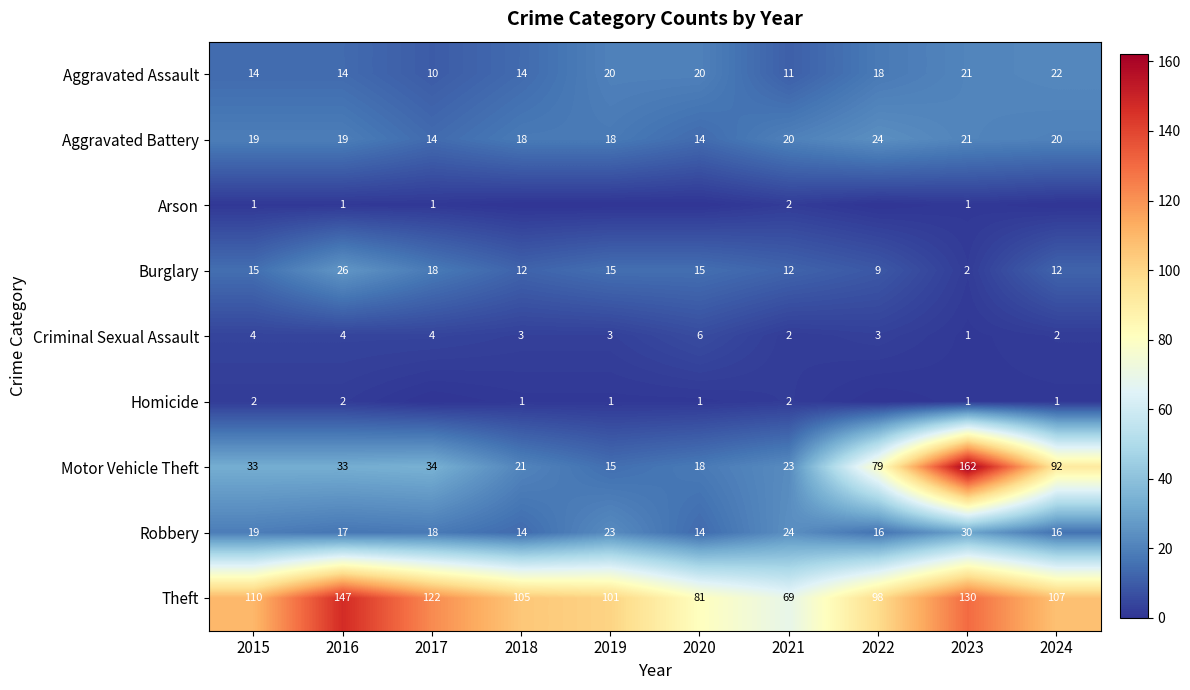

What is the lowest value of the Aggravated Battery series?

14